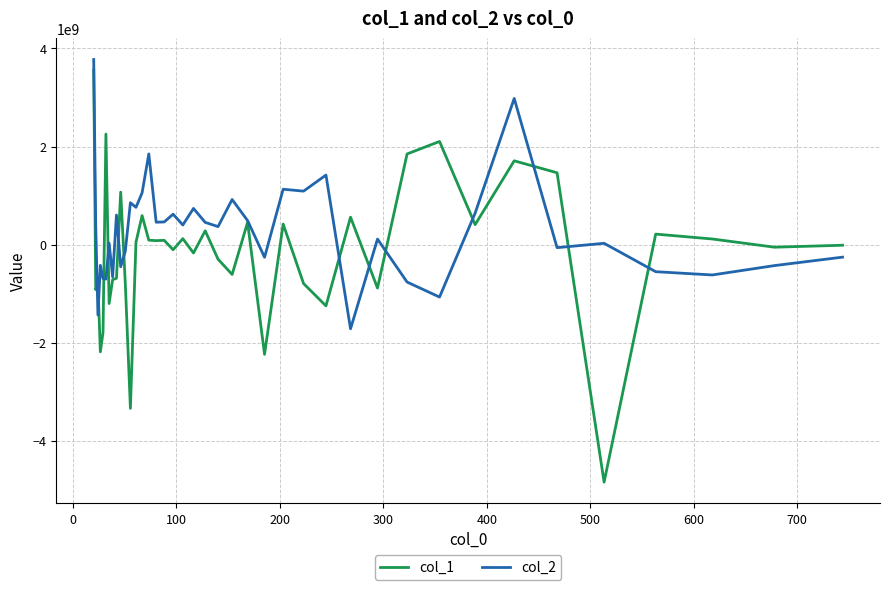

List the series in order of their overall mean, highest first.

col_2, col_1